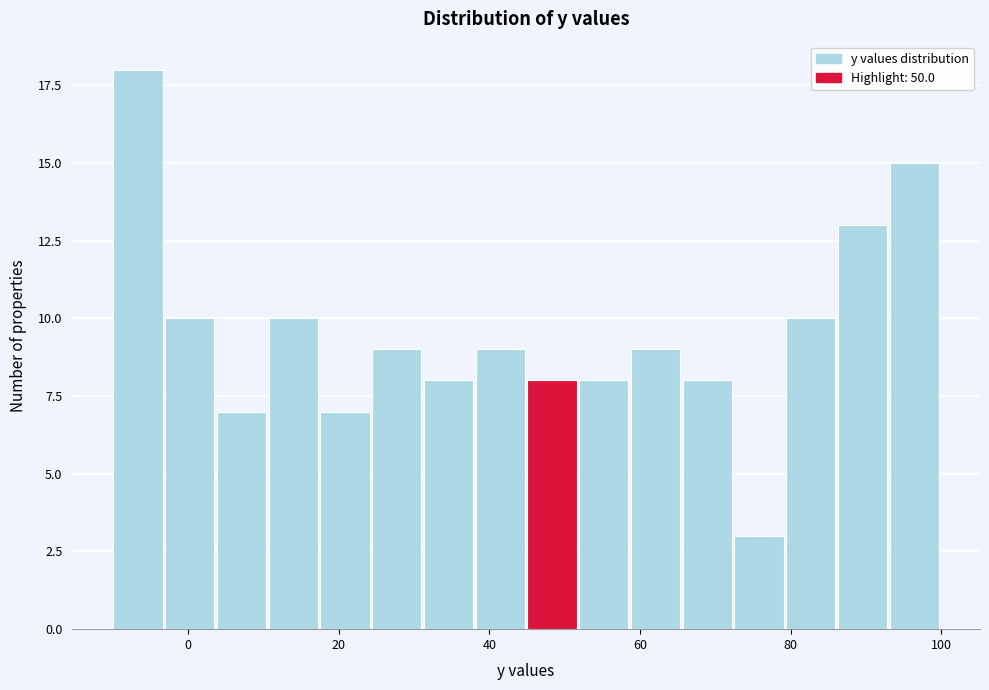

Around what value on the x-axis is the tallest bar? Give the approximate position of its centre, as read against the axis.

-6